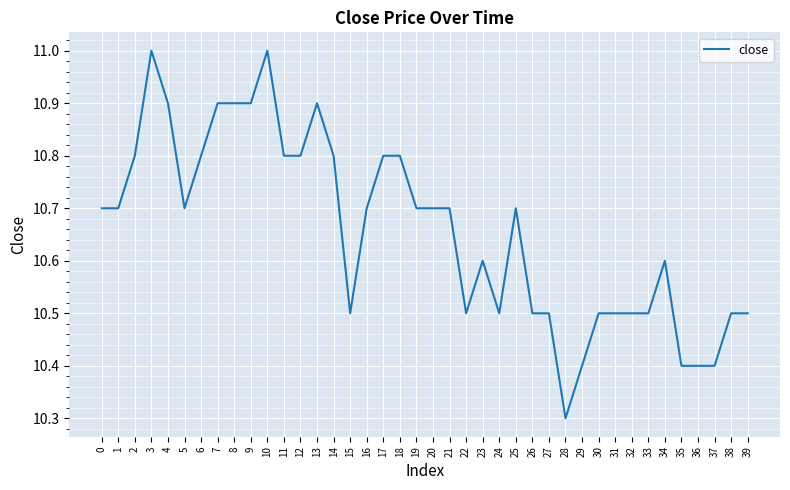

Reading right to left, extract all data points from this chart.

10.5	10.5	10.4	10.4	10.4	10.6	10.5	10.5	10.5	10.5	10.4	10.3	10.5	10.5	10.7	10.5	10.6	10.5	10.7	10.7	10.7	10.8	10.8	10.7	10.5	10.8	10.9	10.8	10.8	11.0	10.9	10.9	10.9	10.8	10.7	10.9	11.0	10.8	10.7	10.7